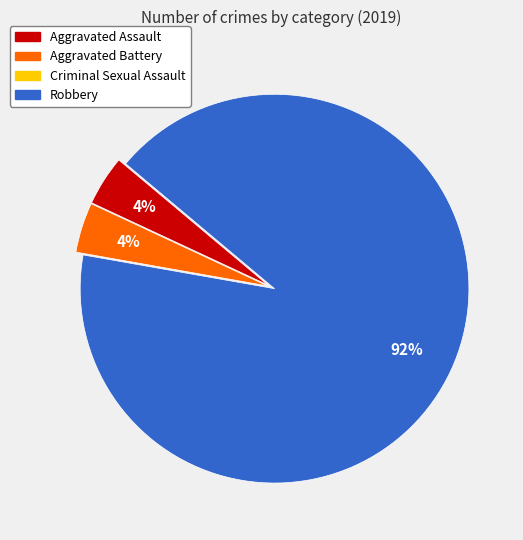

Is there a majority slice in this chart?

Yes